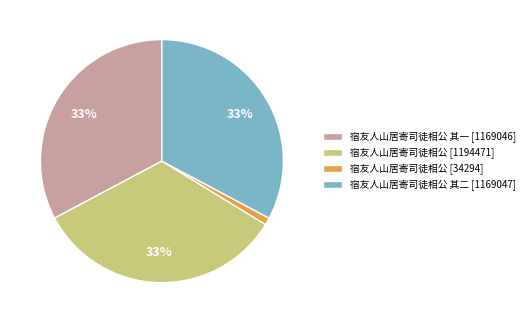

To the nearest percent, what portion does 宿友人山居寄司徒相公 其一 [1169046] represent?

33%